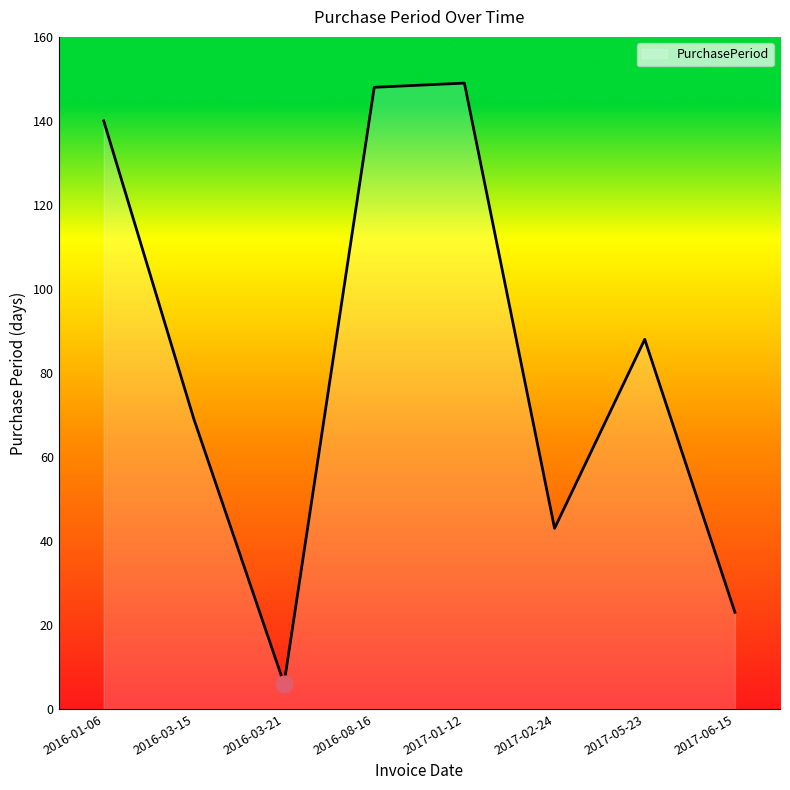

What is the approximate value at 2016-01-06, to the nearest 5?

140